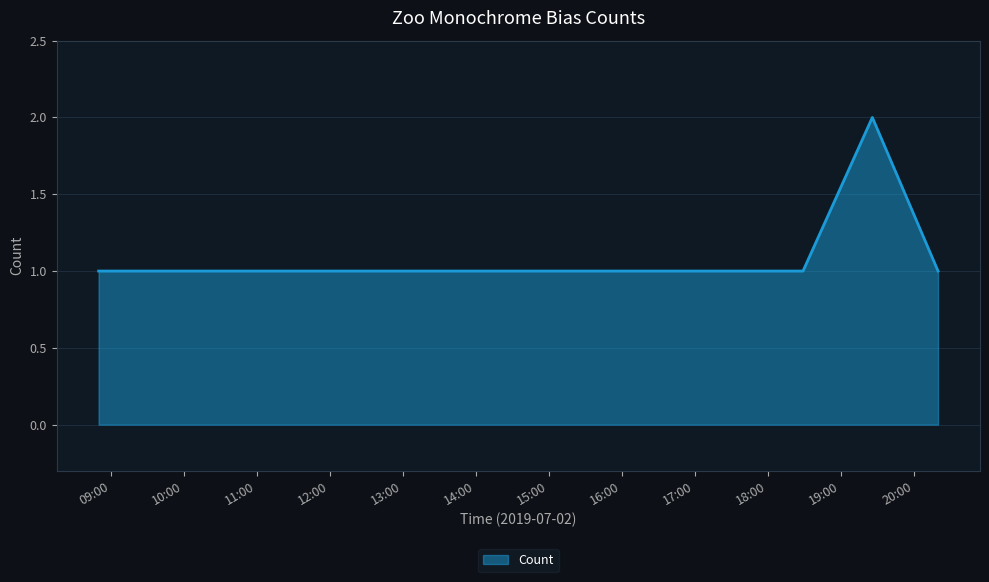

Does the chart have visible grid lines?

Yes